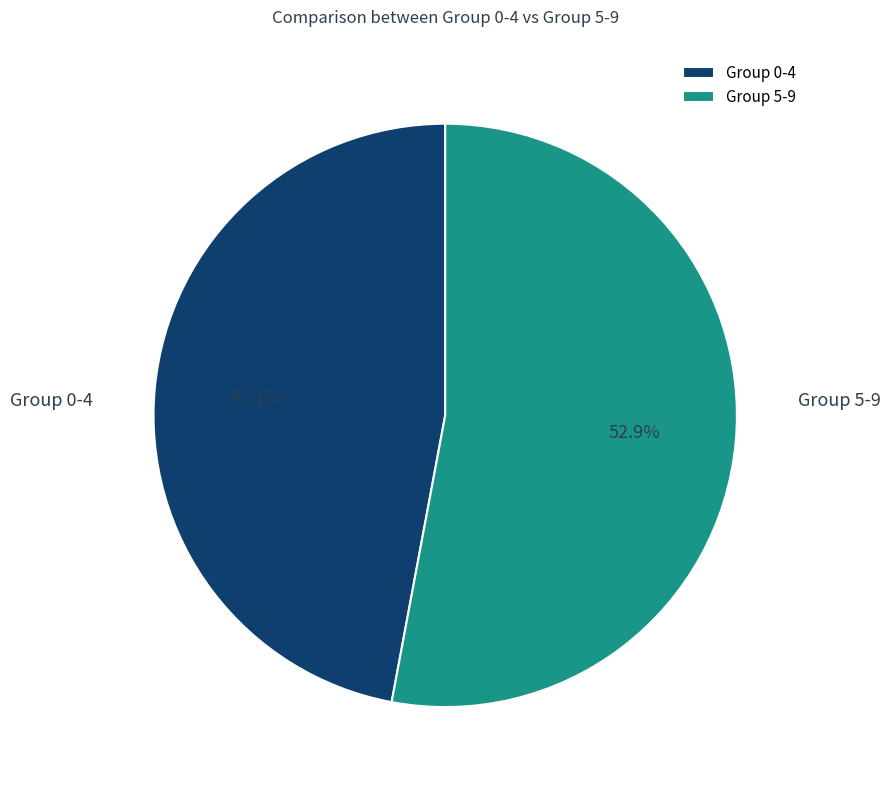

Between Group 0-4 and Group 5-9, which is larger?

Group 5-9